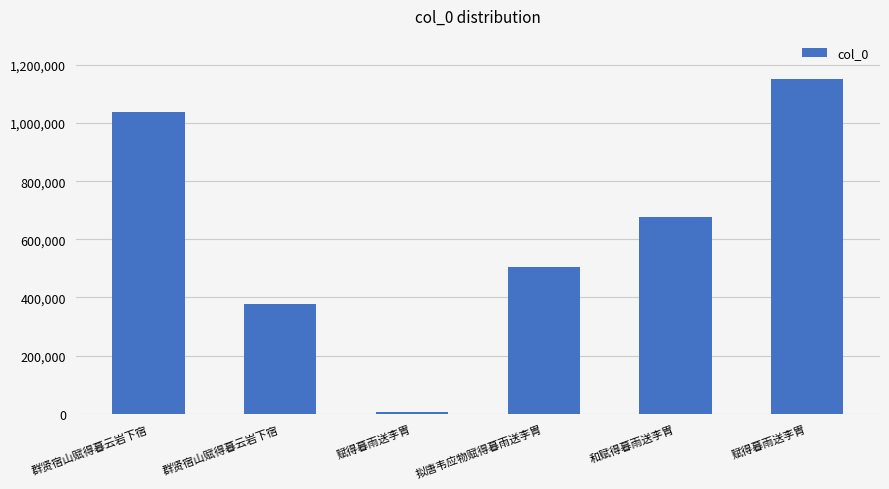

The value at 赋得暮雨送李胄 is 5764. True or false?

True